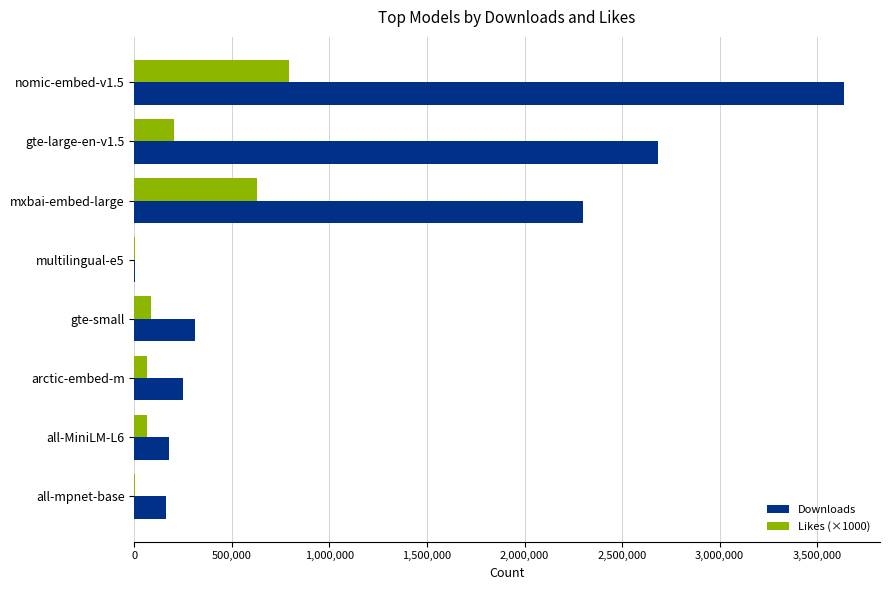

True or false: Downloads has a value of 248719 at arctic-embed-m.

True